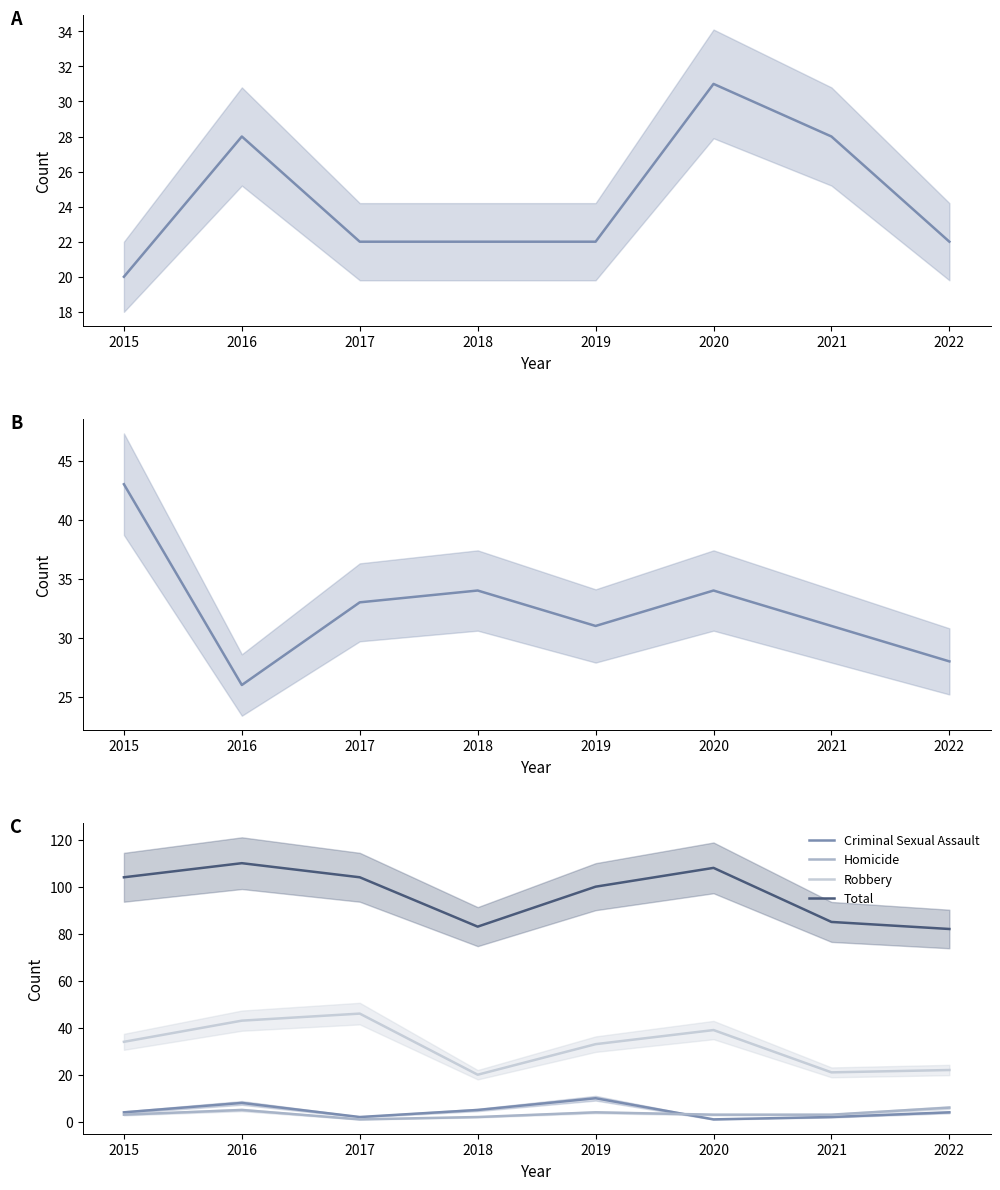

Where does the Total series first go above 104?

2016